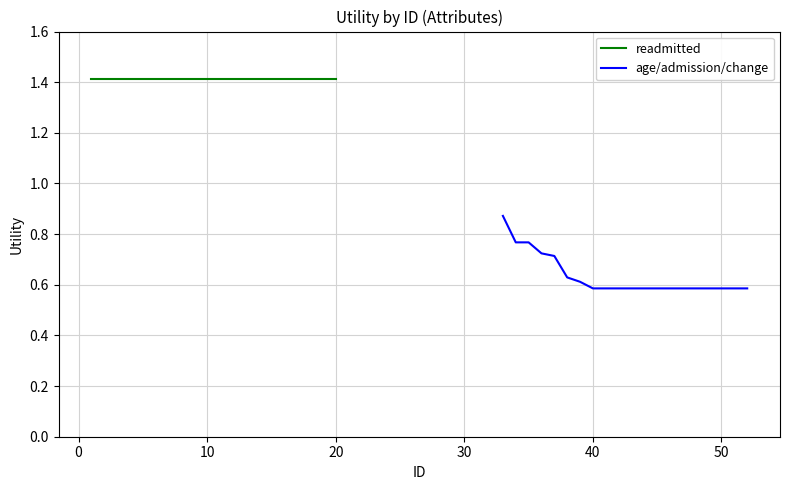

What is the sum of all readmitted values?

28.3